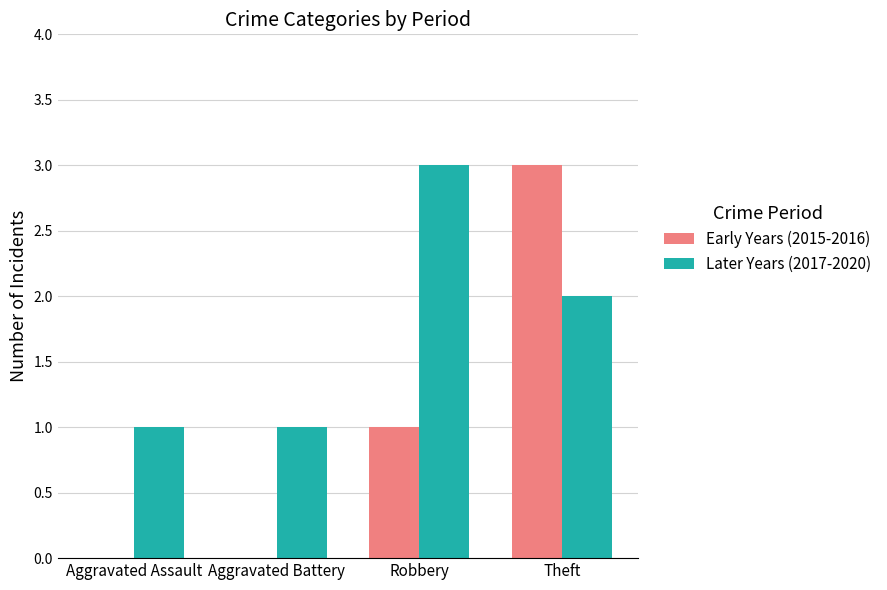

Is it true that Early Years (2015-2016) equals 0 at Aggravated Battery?

True